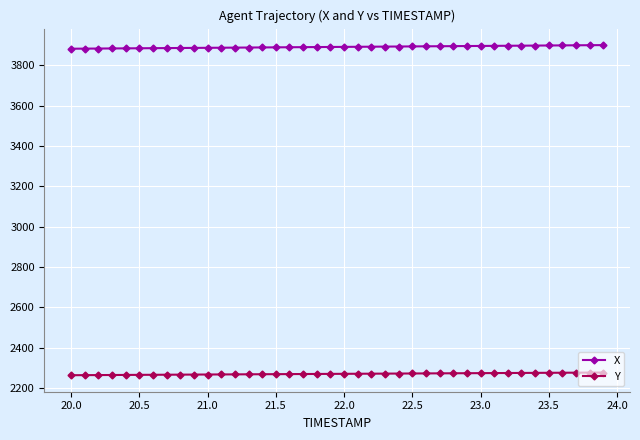

Rank the series by their maximum value, from highest to lowest.

X, Y